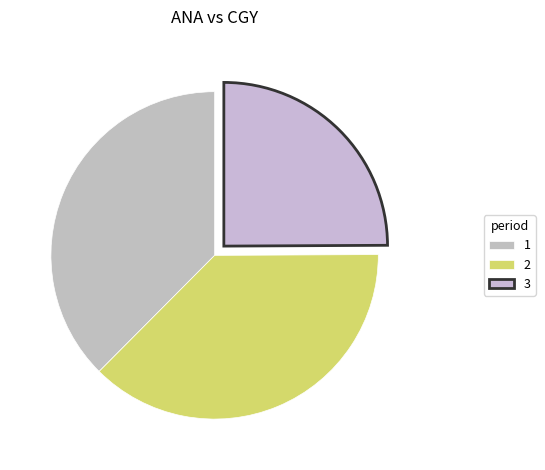

Combined, what portion of the pie is 1 and 2?

75.1%